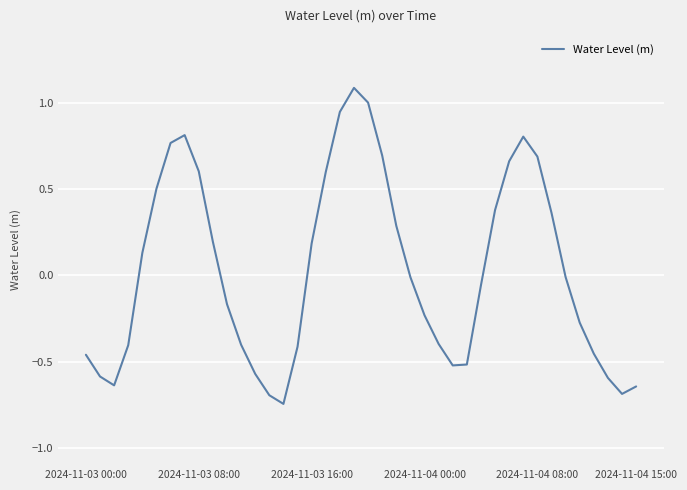

What is the difference between the maximum and second lowest values?

1.8